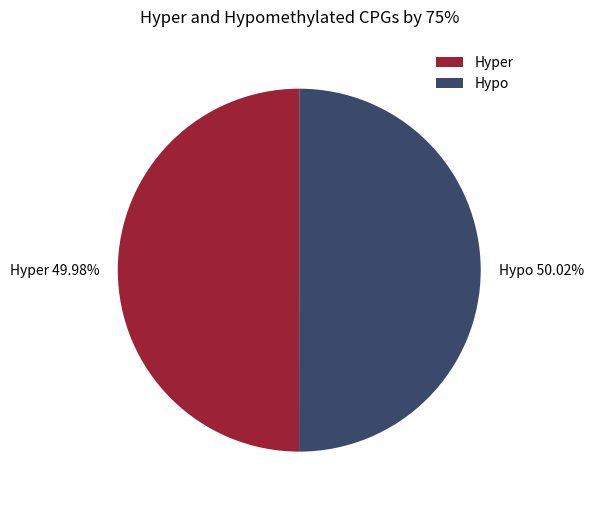

How many slices are in this pie chart?

2